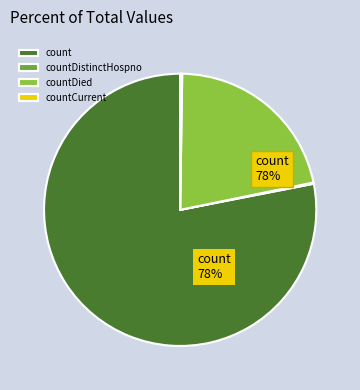

Is it true that countDied is 28% of the pie?

False